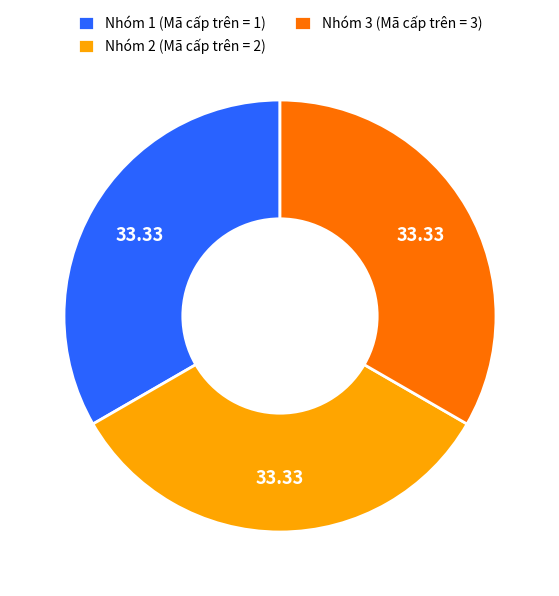

Does any single category account for the majority?

No